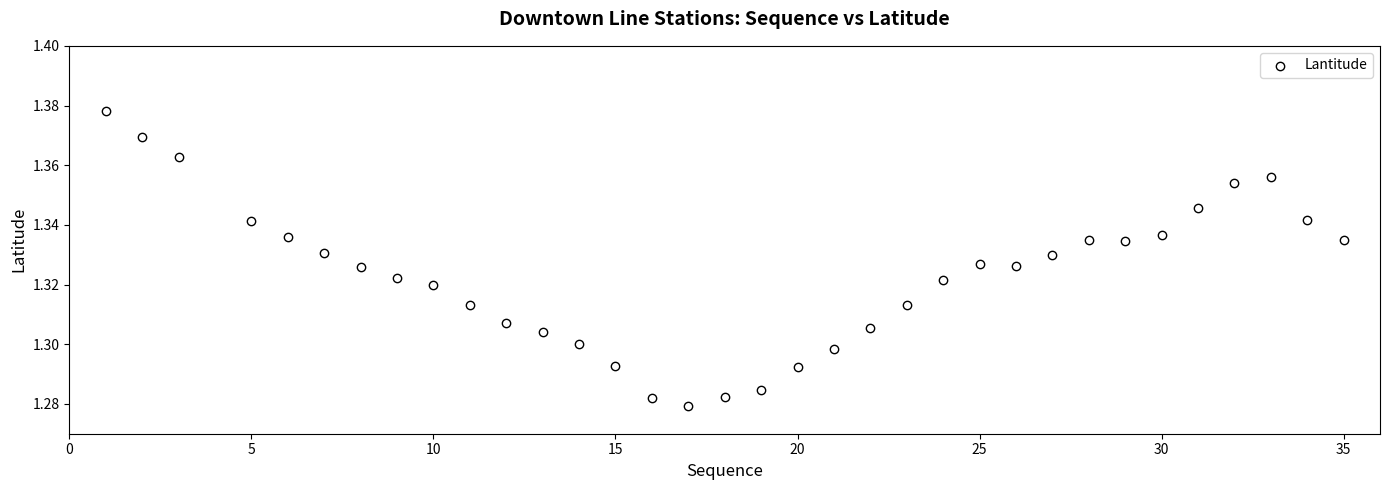

What is the range of X values (max minus min)?

34.0